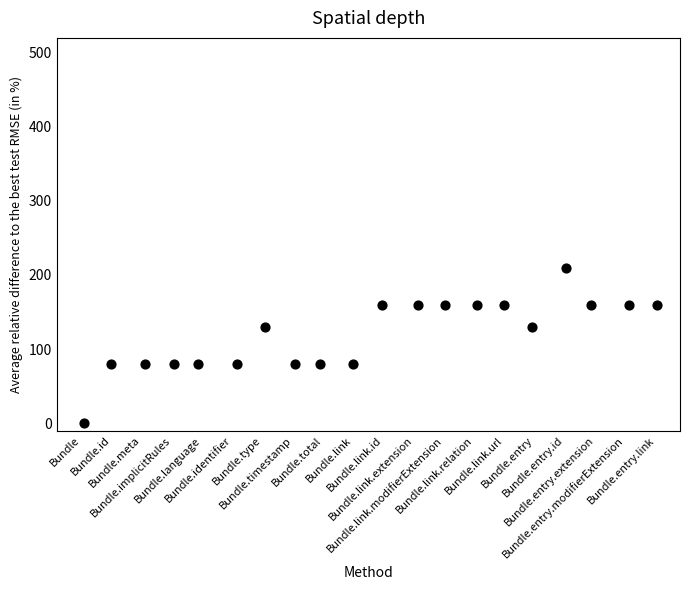

What is the range of Y values (max minus min)?

210